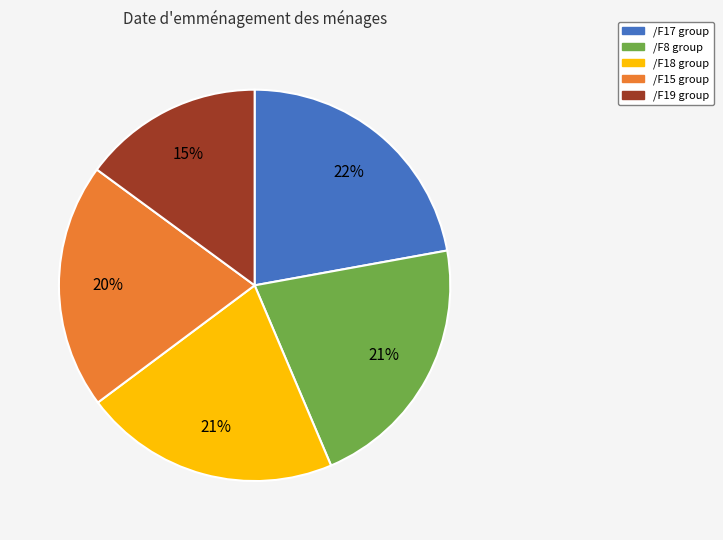

Is there any slice that represents more than half of the pie?

No